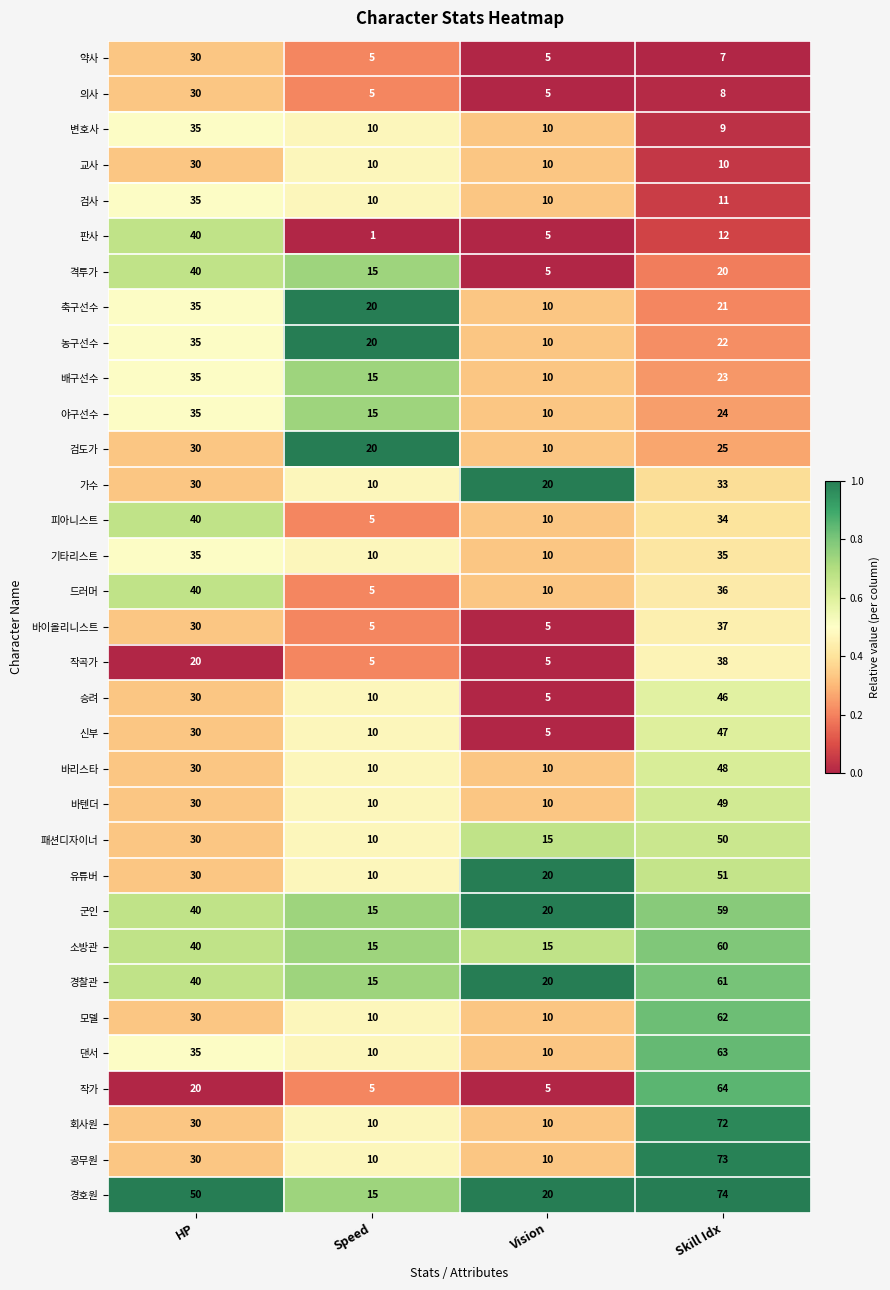

What is the sum of all 바텐더 values?

99